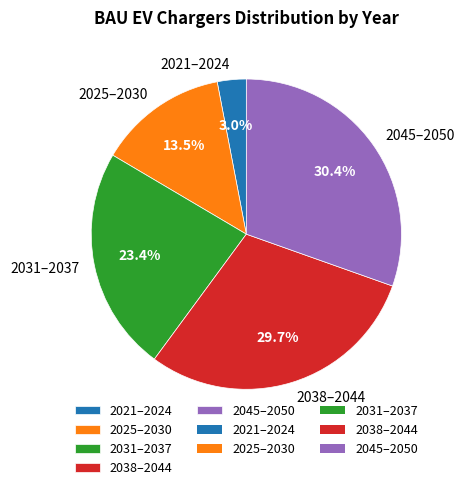

Which category has the biggest portion of the pie?

2045–2050